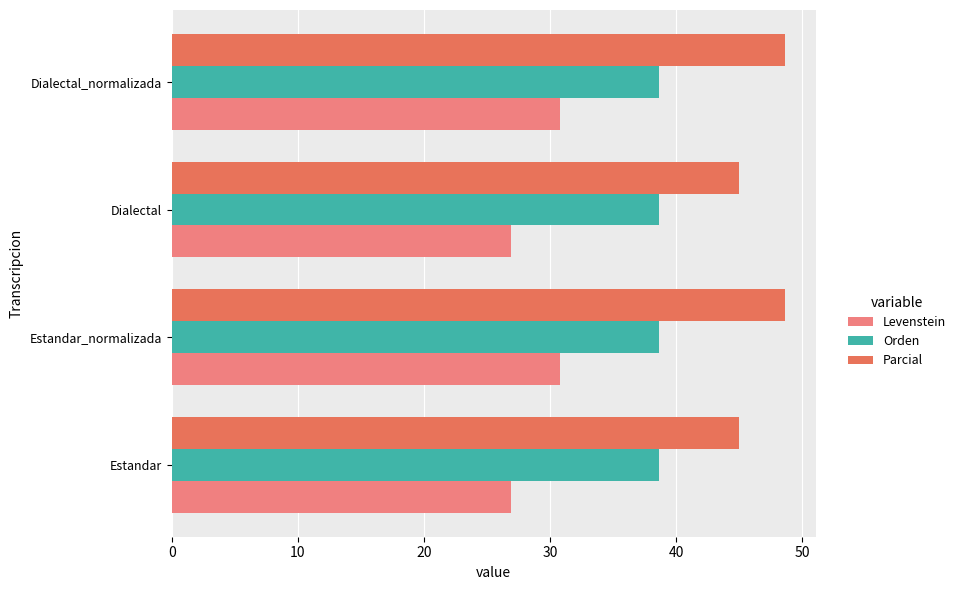

What is the spread (max minus min) of values at Estandar?

18.1